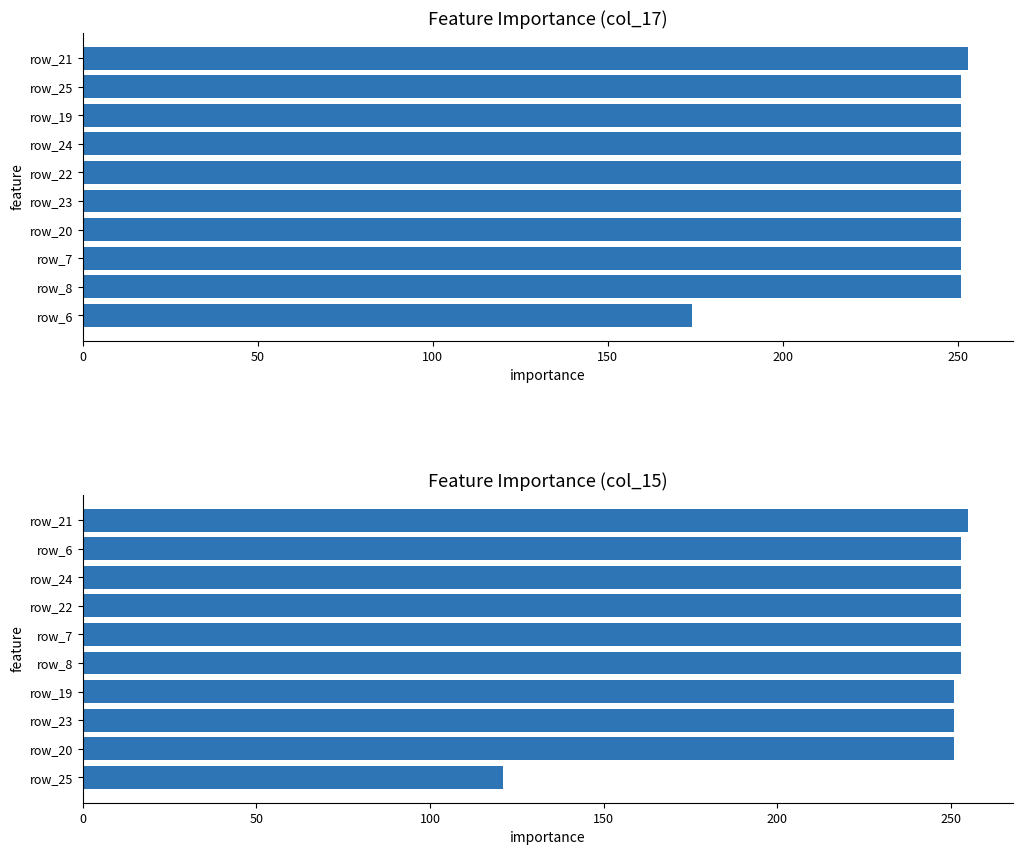

At how many categories does at least one series exceed 134?

10